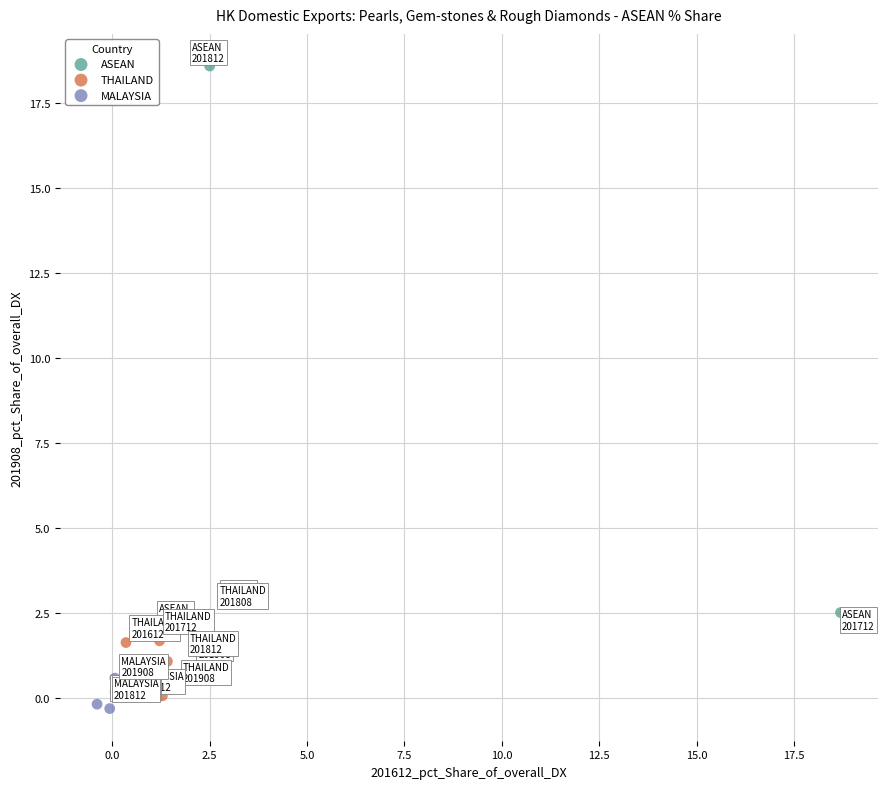

Which series contains the highest Y value?

ASEAN